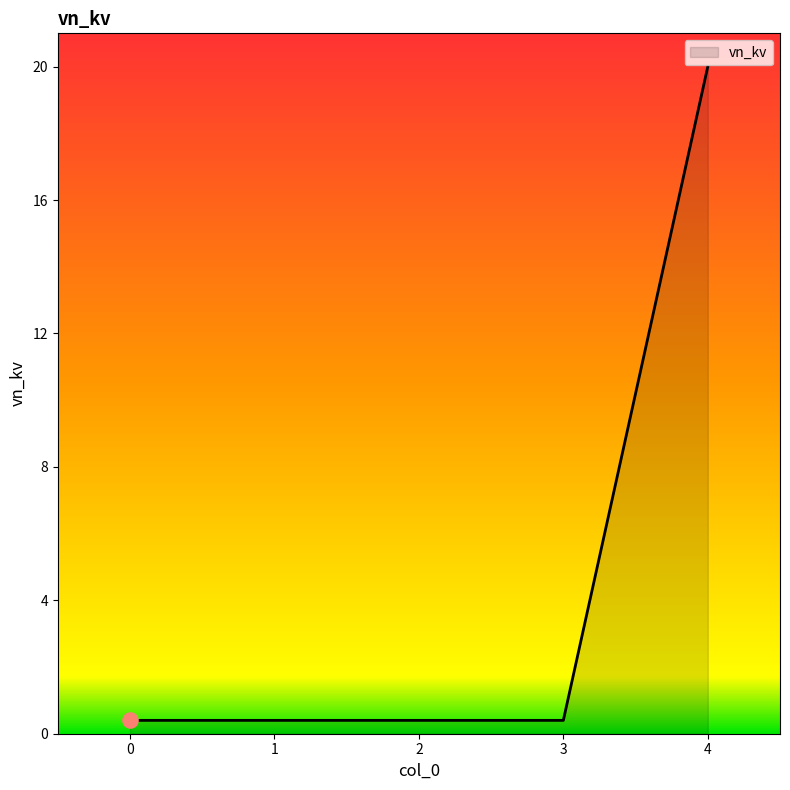

What is the change in value from 1 to 4?

+19.6